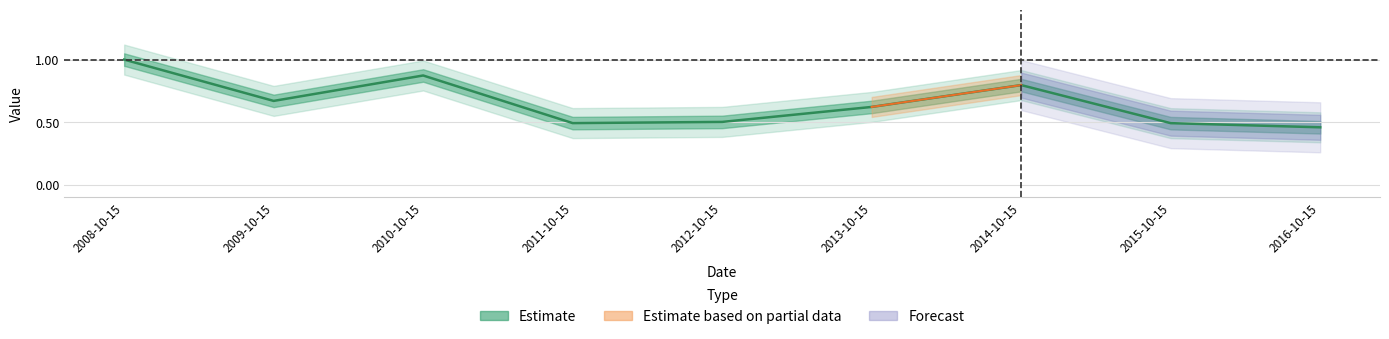

Which category has the lowest value across all series?

2016-10-15